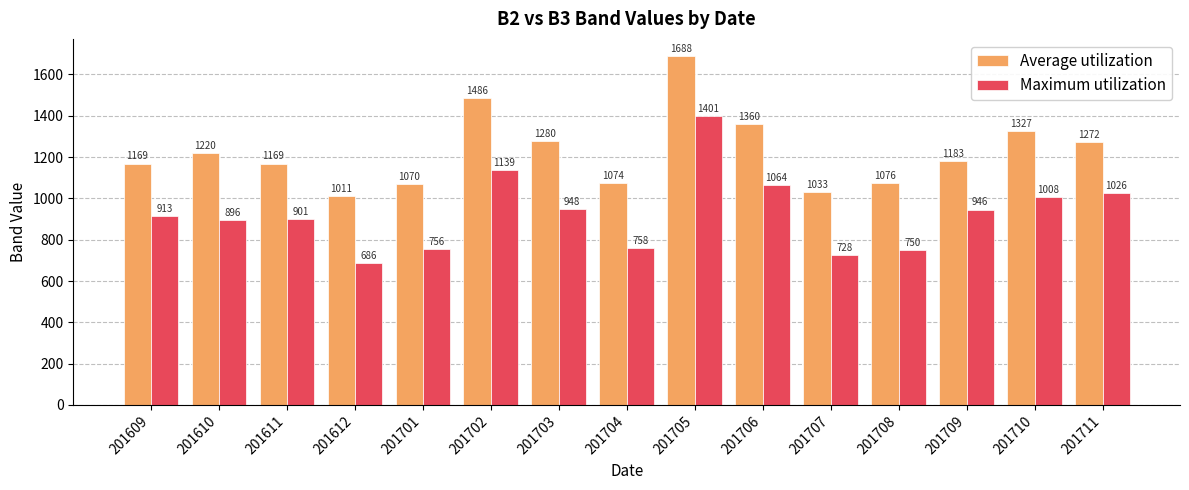

Is the value of Average utilization at 201708 greater than the value of Maximum utilization at 201706?

Yes